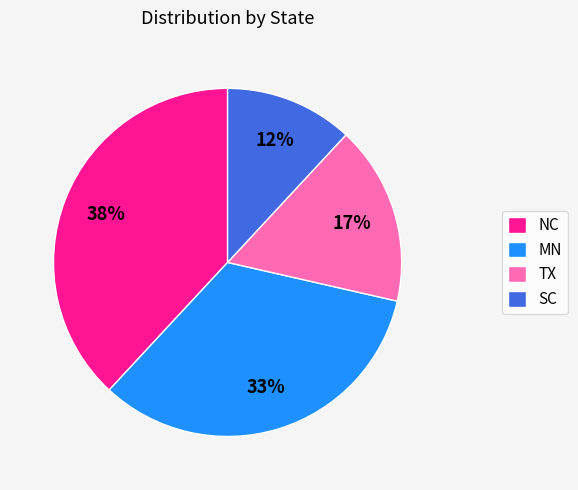

To the nearest percent, what is the average slice percentage?

25%